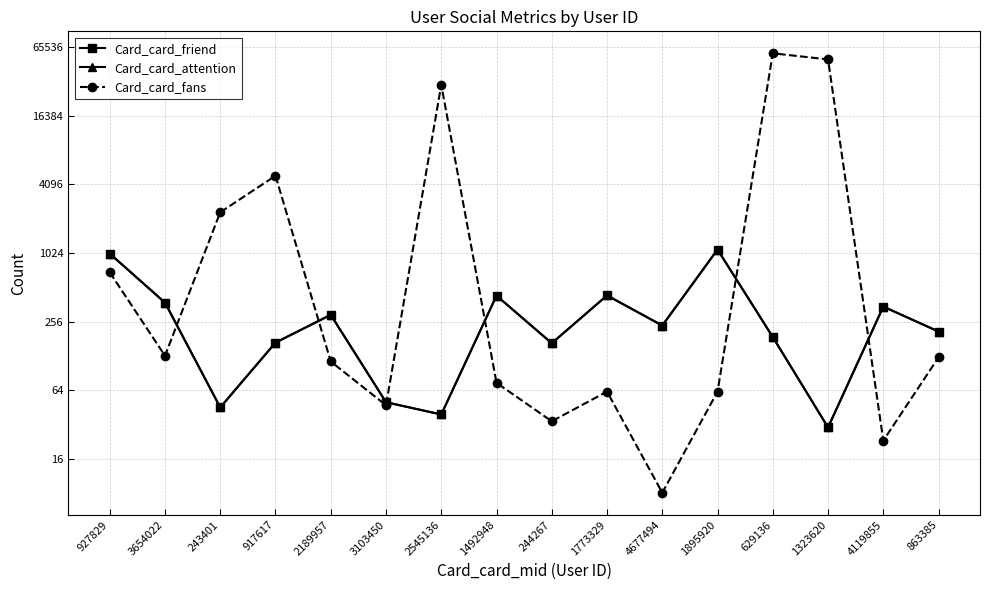

What position from the right is 2189957?

12